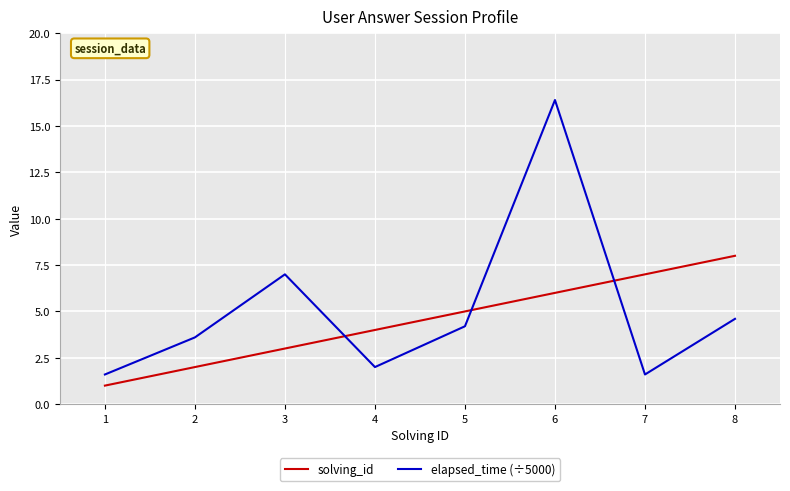

List the series in order of their peak value, highest first.

elapsed_time (÷5000), solving_id